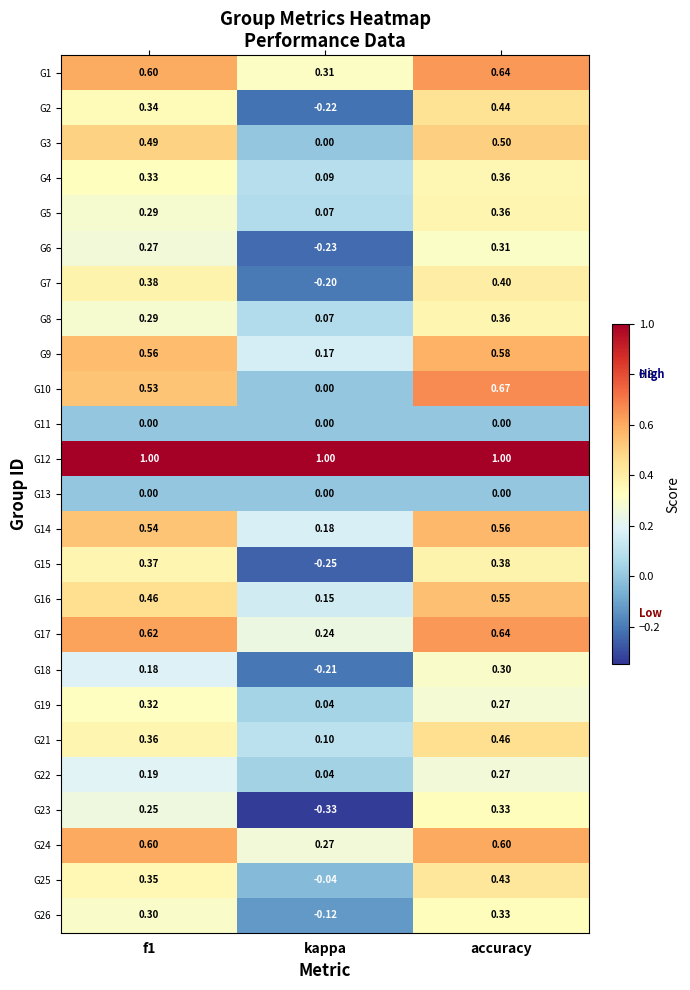

At which label does G8 reach its minimum?

kappa